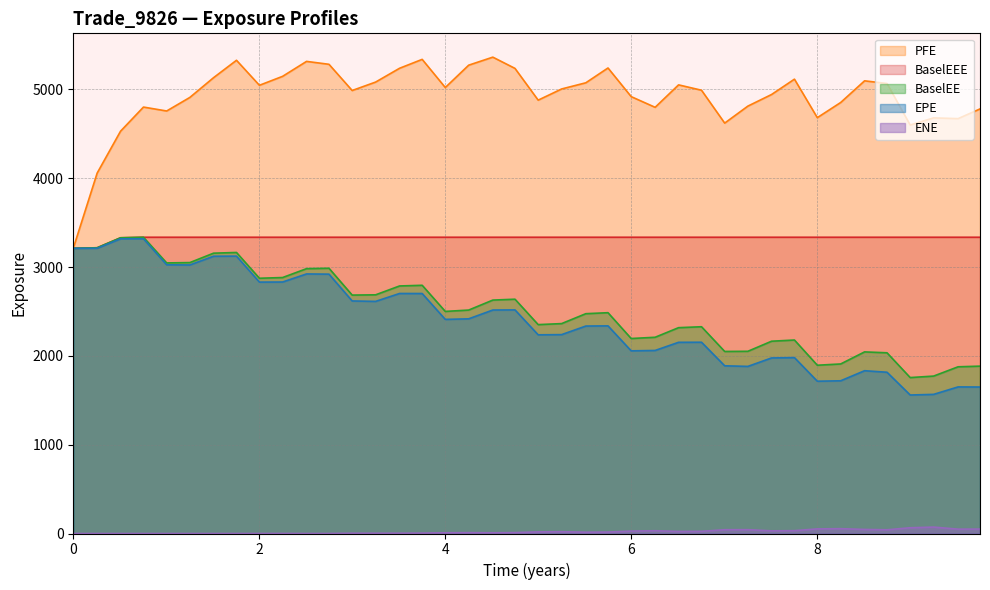

At how many categories does at least one series exceed 210?

40